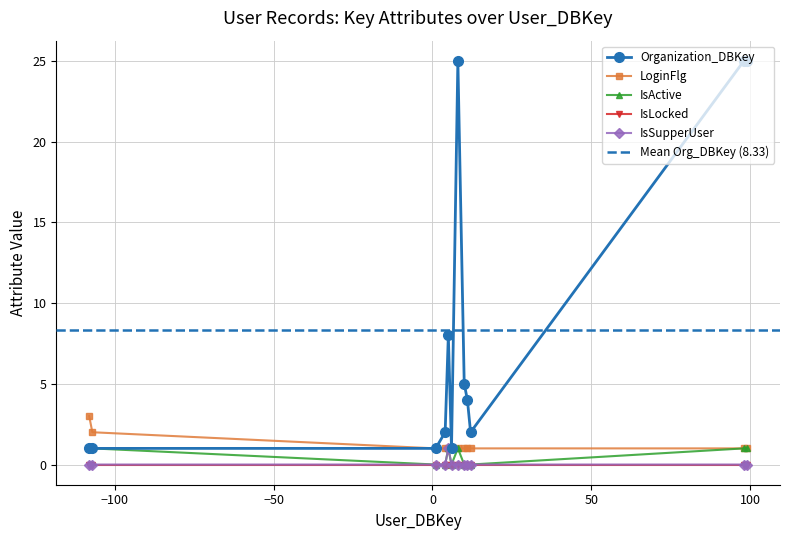

At 11, list the series in order from largest to smallest.

Organization_DBKey, LoginFlg, IsActive, IsLocked, IsSupperUser